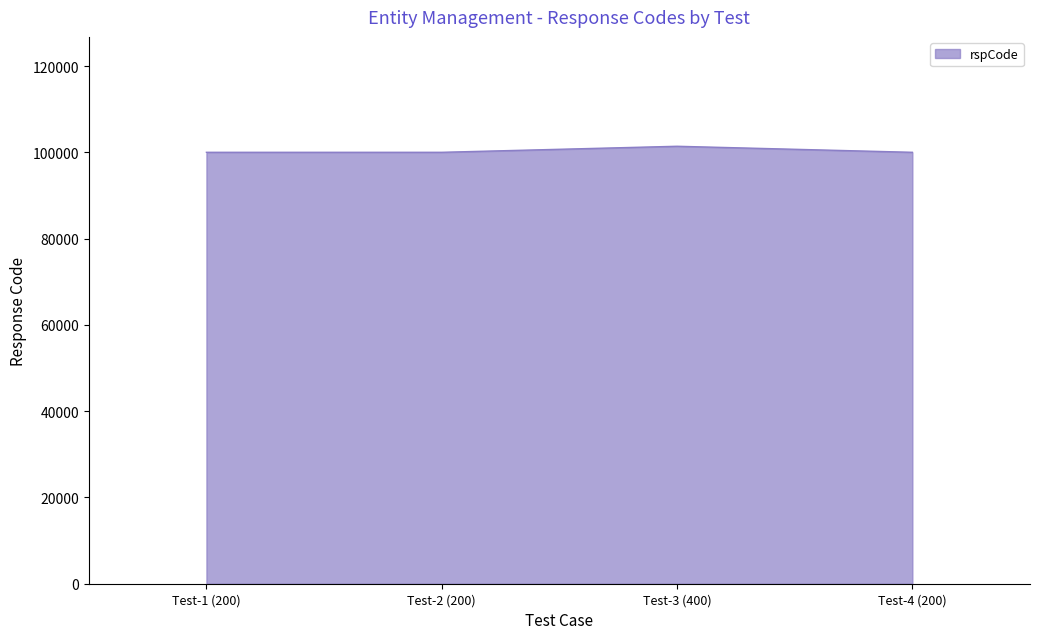

What position from the right is Test-3 (400)?

2